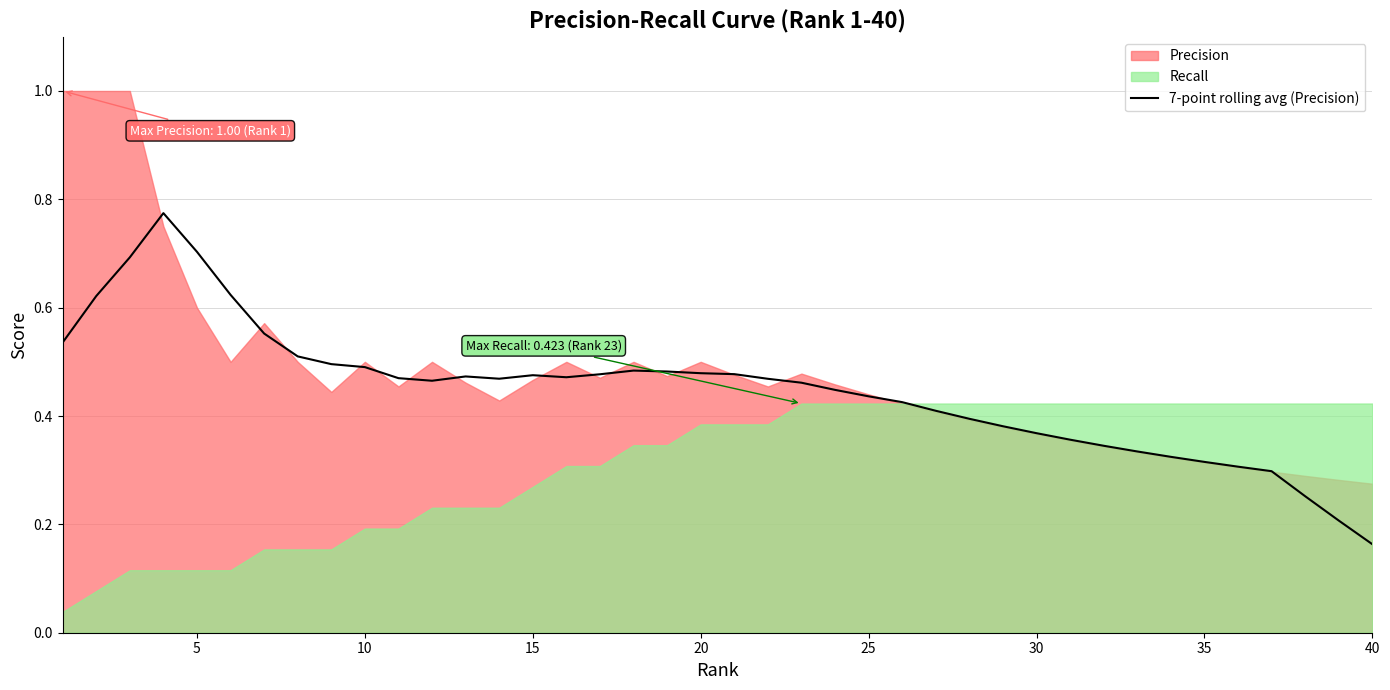

At which label is 7-point rolling avg (Precision) closest to 0?

40